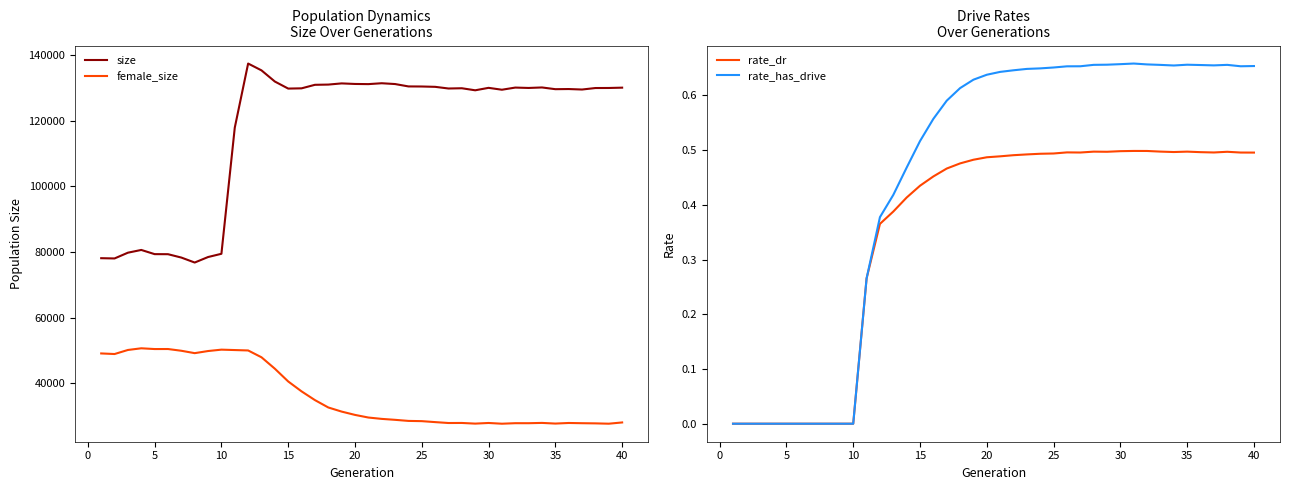

The value of rate_has_drive at 20 is 1.0. True or false?

False